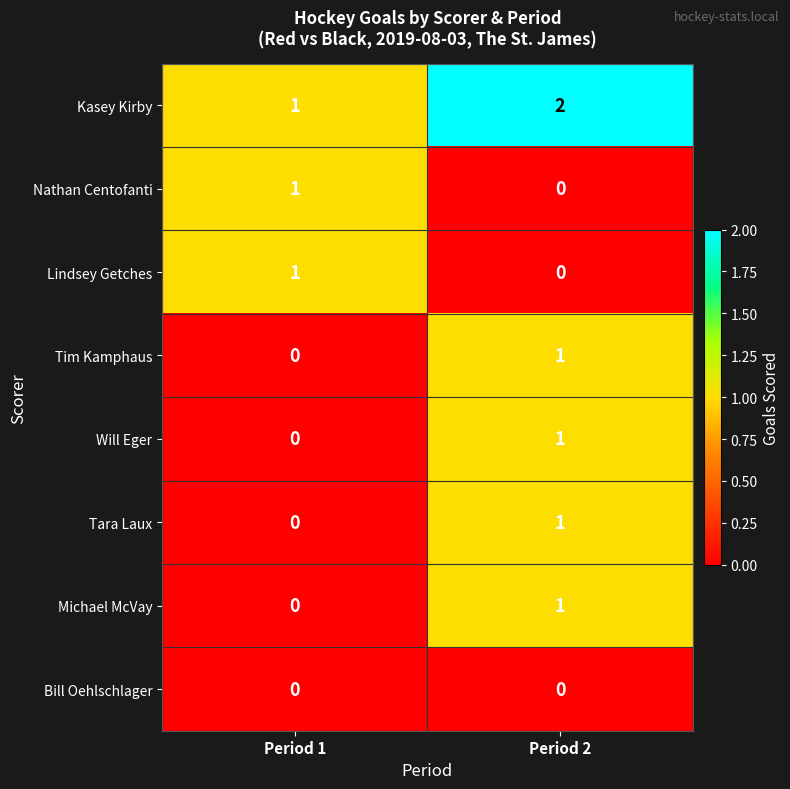

The value of Tara Laux at Period 1 is -1. True or false?

False